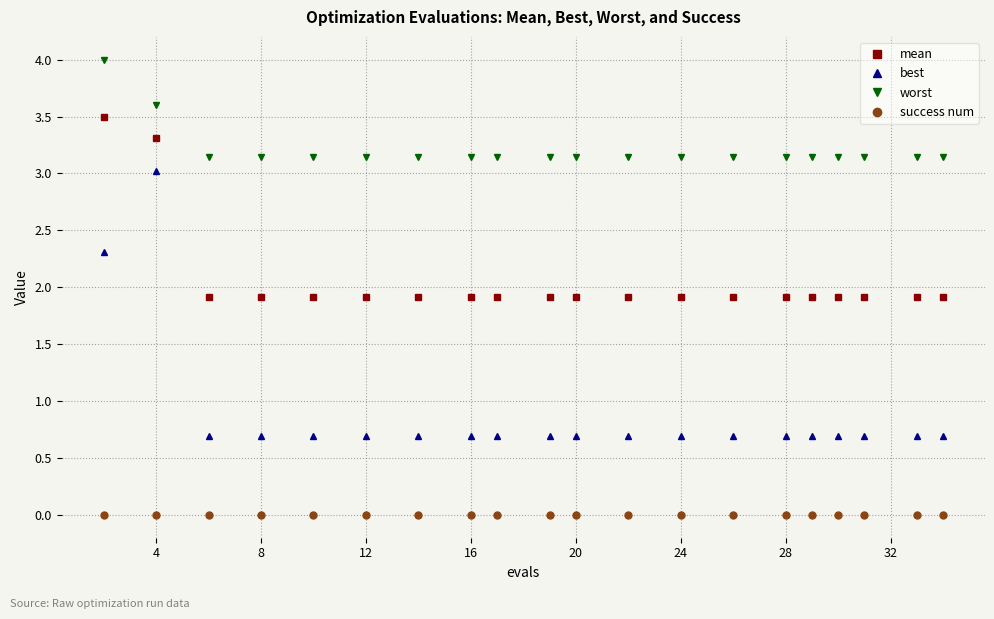

List the series in order of their overall mean, highest first.

worst, mean, best, success num